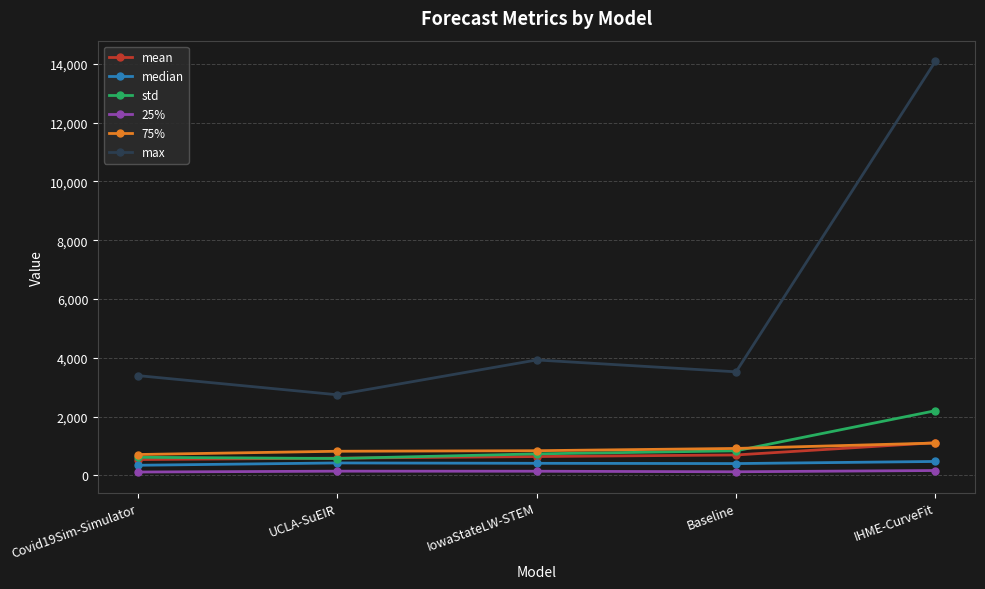

True or false: mean and max intersect in this chart.

False